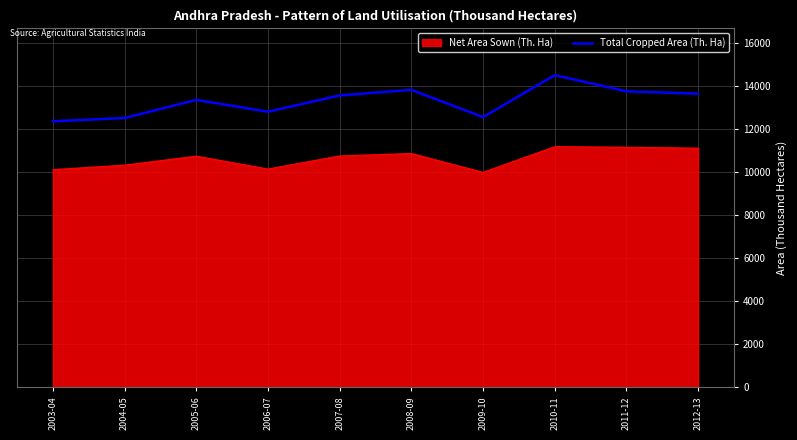

Rank the series by their average value, from highest to lowest.

Total Cropped Area (Th. Ha), Net Area Sown (Th. Ha)